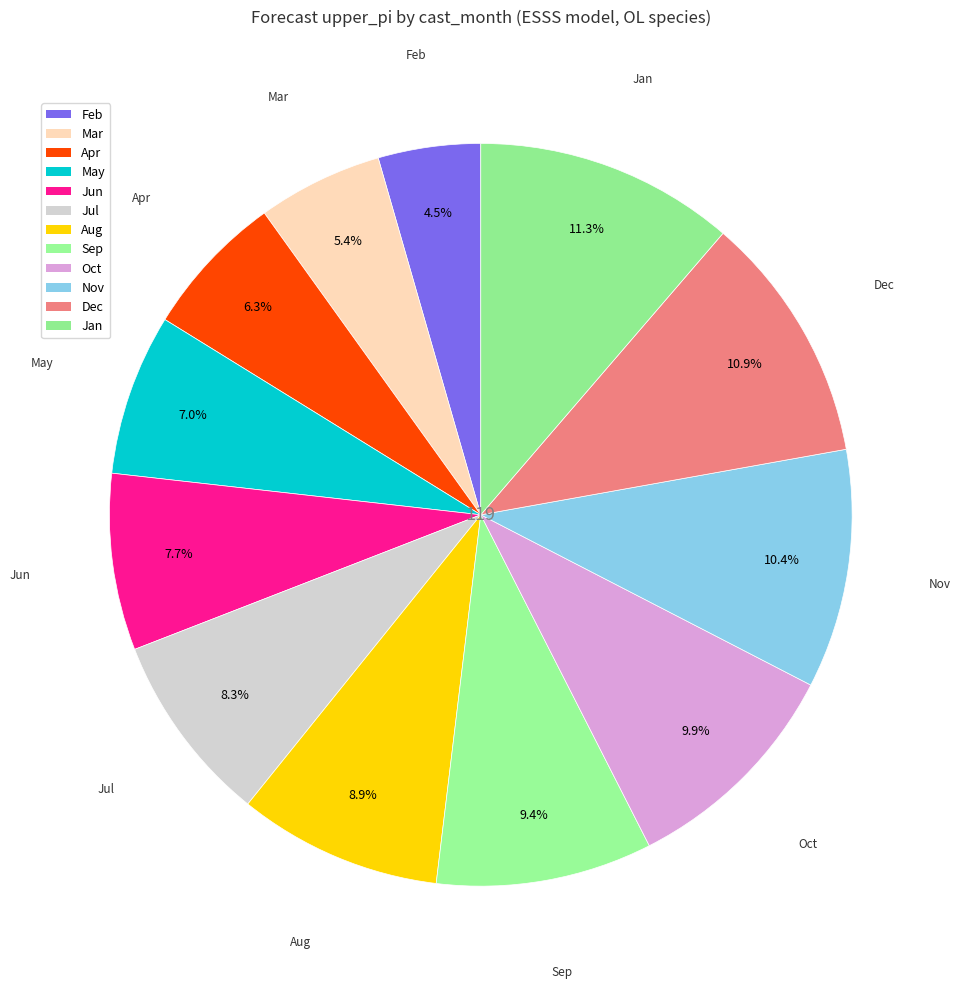

Count the number of slices in the pie.

12